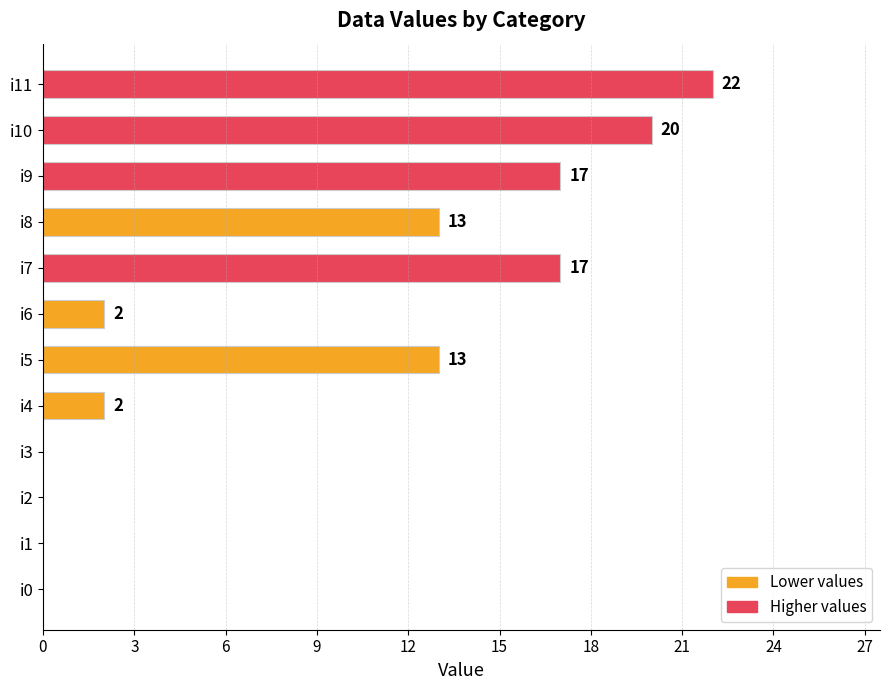

The chart shows a value of 12 at i1. True or false?

False